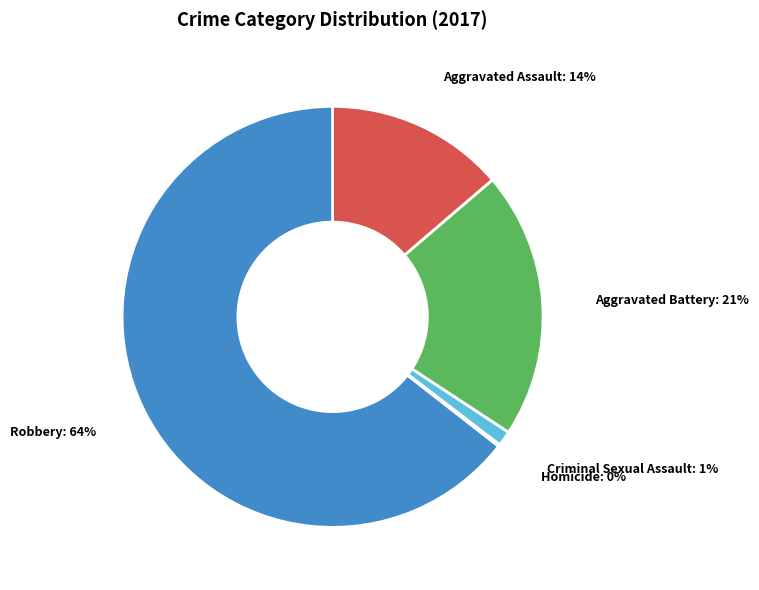

Which has a higher value, Criminal Sexual Assault or Robbery?

Robbery